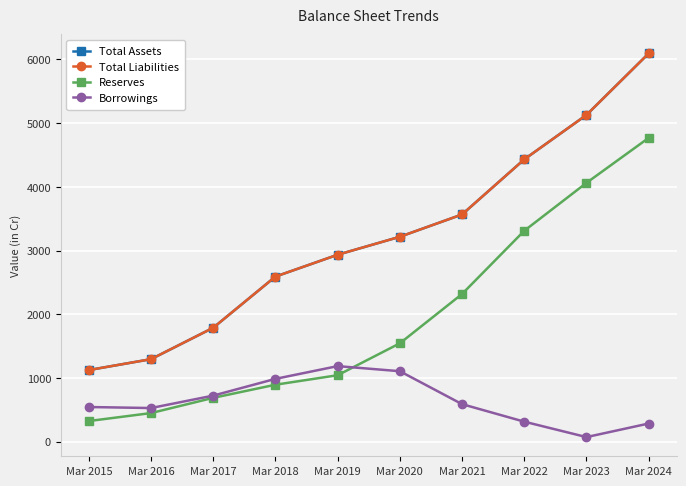

Is this an area chart (filled region under the line)?

No